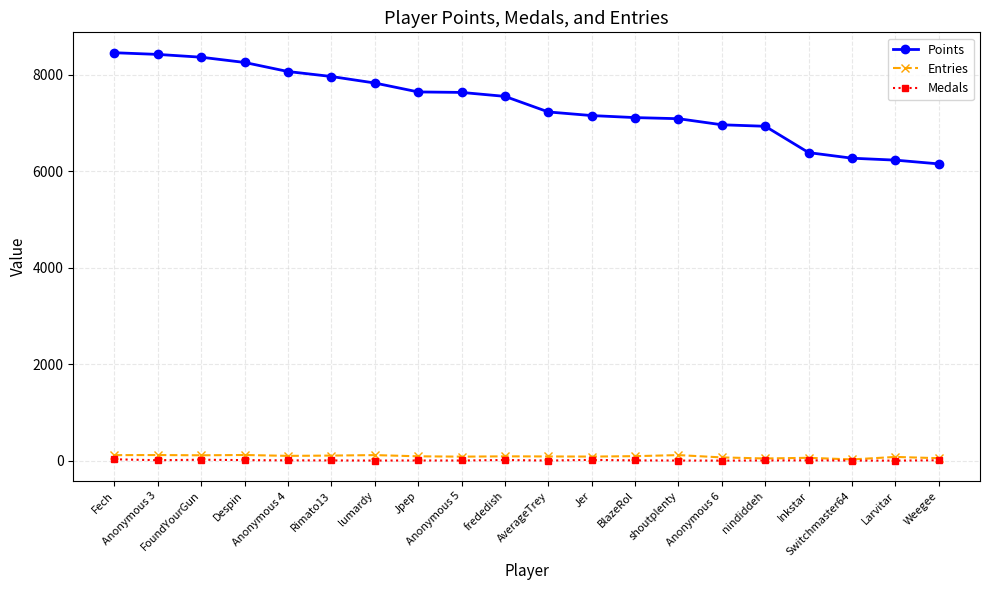

True or false: Entries has more than 0 interior local peaks.

True